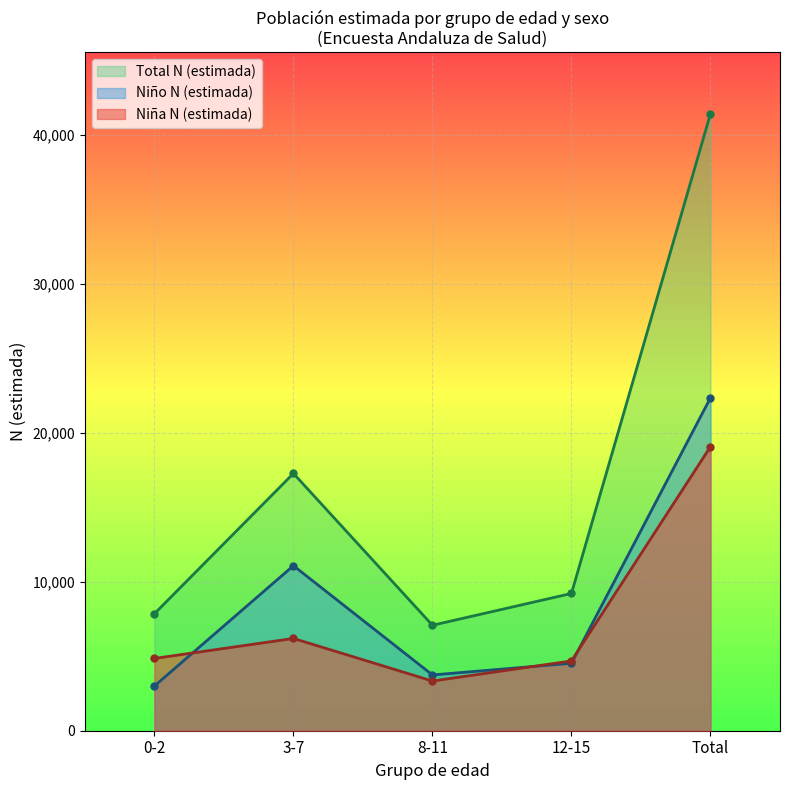

What are all the series names shown in the legend?

Total N (estimada), Niño N (estimada), Niña N (estimada)